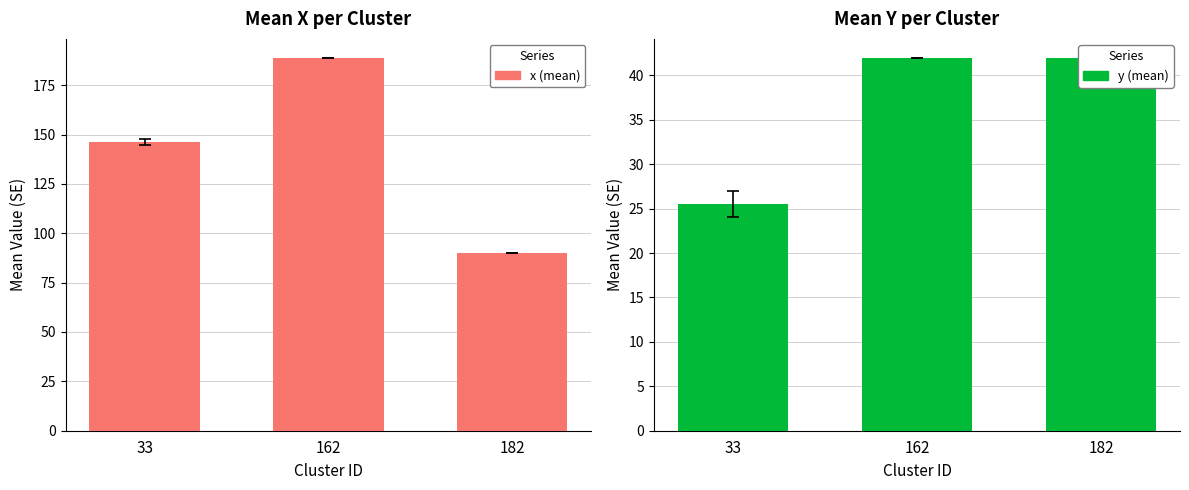

Is the value of x (mean) at 182 greater than the value of y (mean) at 162?

Yes